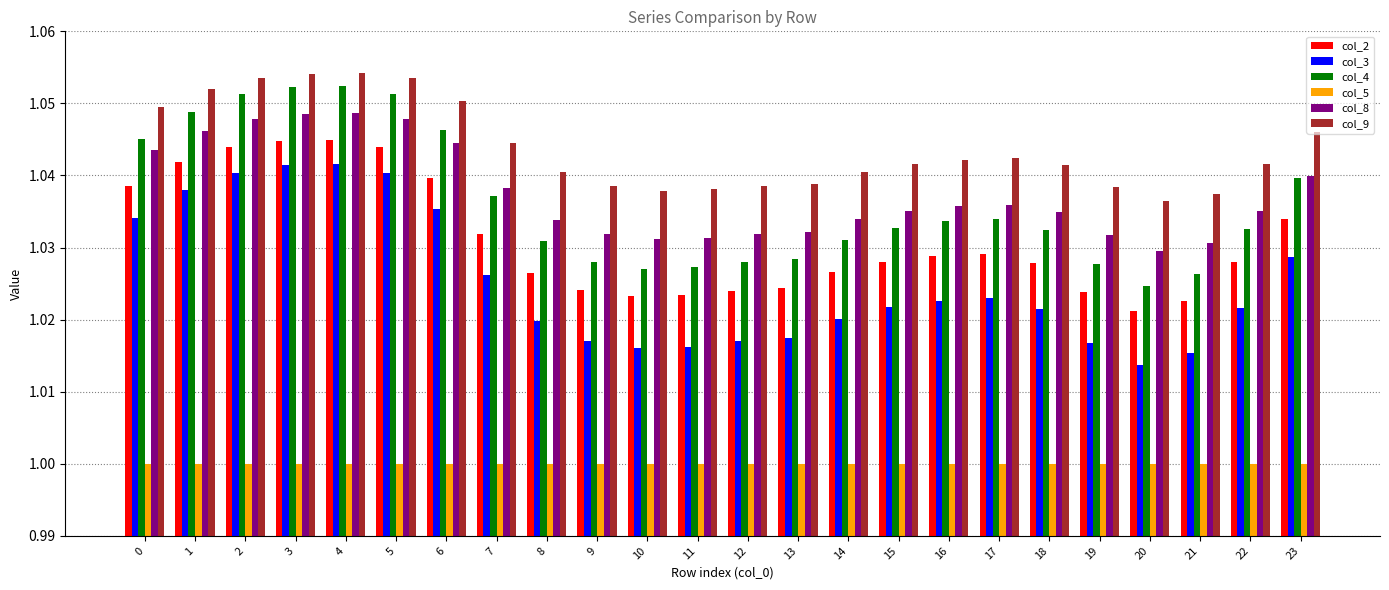

Is it true that col_5 equals 1.6 at 15?

False